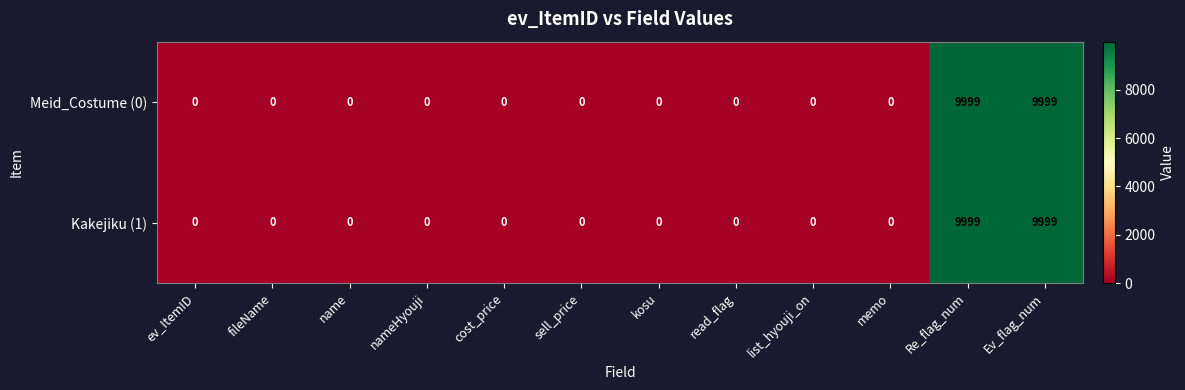

The value of Kakejiku (1) at fileName is 0. True or false?

True